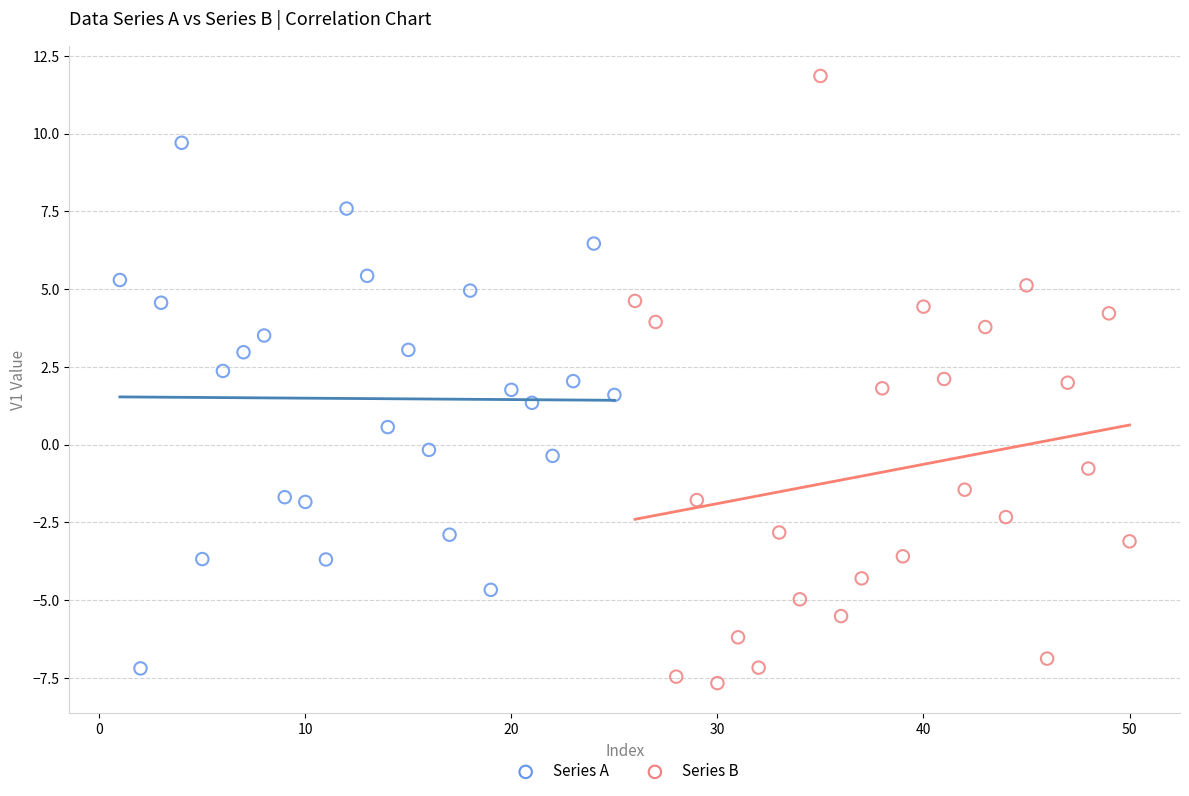

Which series reaches the minimum Y coordinate?

Series B